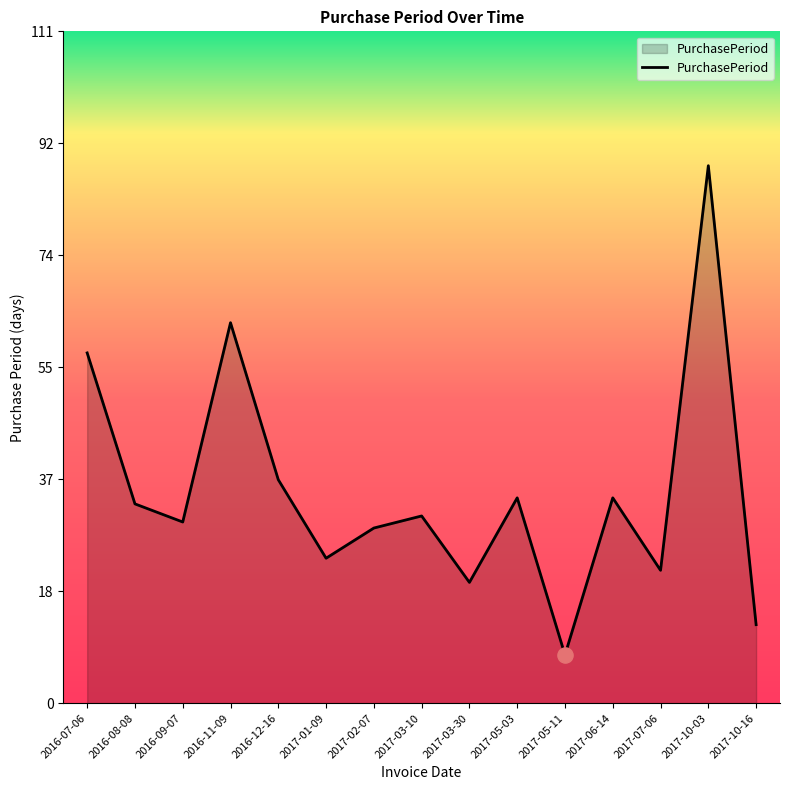

Which has a higher value, 2017-02-07 or 2017-10-16?

2017-02-07